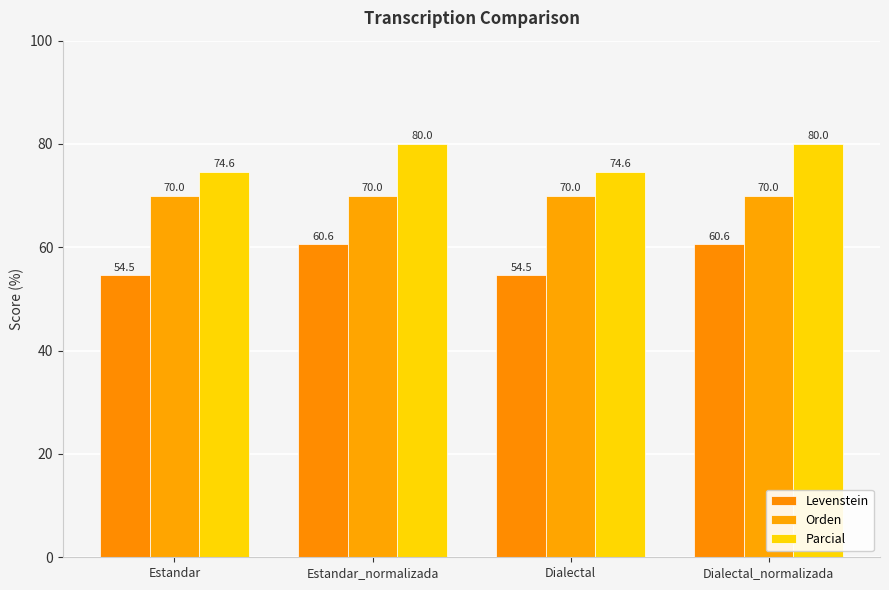

Which series has the largest total across all categories?

Parcial